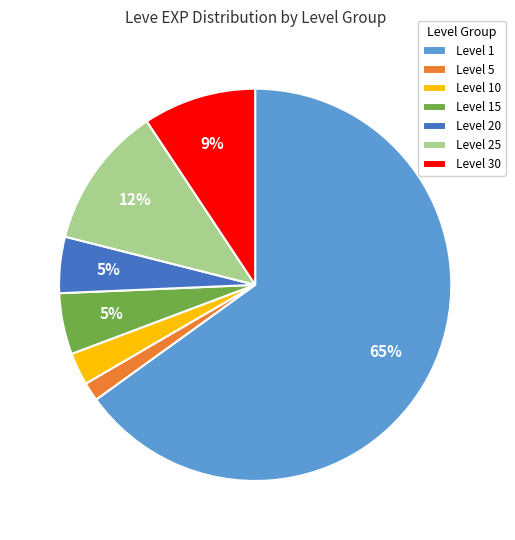

What is the smallest slice in the pie chart?

Level 5